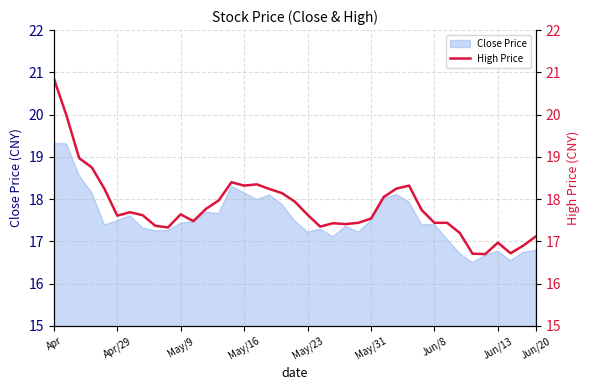

Does the chart display data point markers on the line(s)?

No